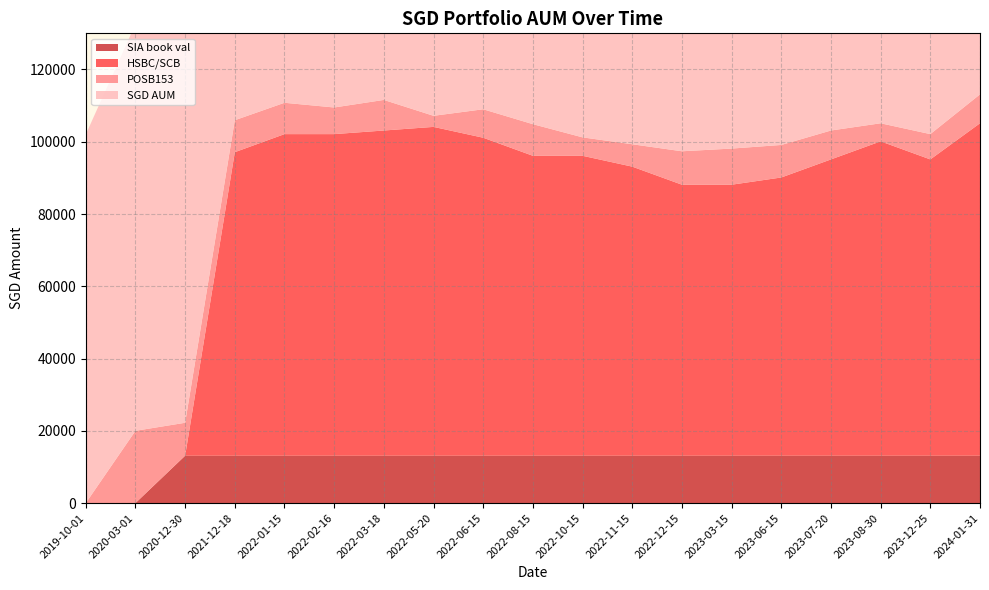

Reading left to right, what are all the values shown in this chart?

POSB153: 2019-10-01=0.0	2020-03-01=20000.0	2020-12-30=9117.0	2021-12-18=8848.0	2022-01-15=8672.0	2022-02-16=7372.0	2022-03-18=8462.0	2022-05-20=3067.0	2022-06-15=7877.0	2022-08-15=8751.0	2022-10-15=5099.0	2022-11-15=6195.0	2022-12-15=9251.0	2023-03-15=10000.0	2023-06-15=9000.0	2023-07-20=8000.0	2023-08-30=5000.0	2023-12-25=7000.0	2024-01-31=8000.0
SGD AUM: 2019-10-01=102000.0	2020-03-01=112574.0	2020-12-30=112225.5	2021-12-18=110956.5	2022-01-15=112780.5	2022-02-16=111480.5	2022-03-18=113570.5	2022-05-20=109175.5	2022-06-15=110985.5	2022-08-15=106859.5	2022-10-15=103207.5	2022-11-15=101303.5	2022-12-15=99359.5	2023-03-15=100108.5	2023-06-15=101108.5	2023-07-20=105108.5	2023-08-30=107108.5	2023-12-25=105108.5	2024-01-31=113108.5
HSBC/SCB: 2019-10-01=0.0	2020-03-01=0.0	2020-12-30=0.0	2021-12-18=84000.0	2022-01-15=89000.0	2022-02-16=89000.0	2022-03-18=90000.0	2022-05-20=91000.0	2022-06-15=88000.0	2022-08-15=83000.0	2022-10-15=83000.0	2022-11-15=80000.0	2022-12-15=75000.0	2023-03-15=75000.0	2023-06-15=77000.0	2023-07-20=82000.0	2023-08-30=87000.0	2023-12-25=82000.0	2024-01-31=92000.0
SIA book val: 2019-10-01=0.0	2020-03-01=0.0	2020-12-30=13108.5	2021-12-18=13108.5	2022-01-15=13108.5	2022-02-16=13108.5	2022-03-18=13108.5	2022-05-20=13108.5	2022-06-15=13108.5	2022-08-15=13108.5	2022-10-15=13108.5	2022-11-15=13108.5	2022-12-15=13108.5	2023-03-15=13108.5	2023-06-15=13108.5	2023-07-20=13108.5	2023-08-30=13108.5	2023-12-25=13108.5	2024-01-31=13108.5